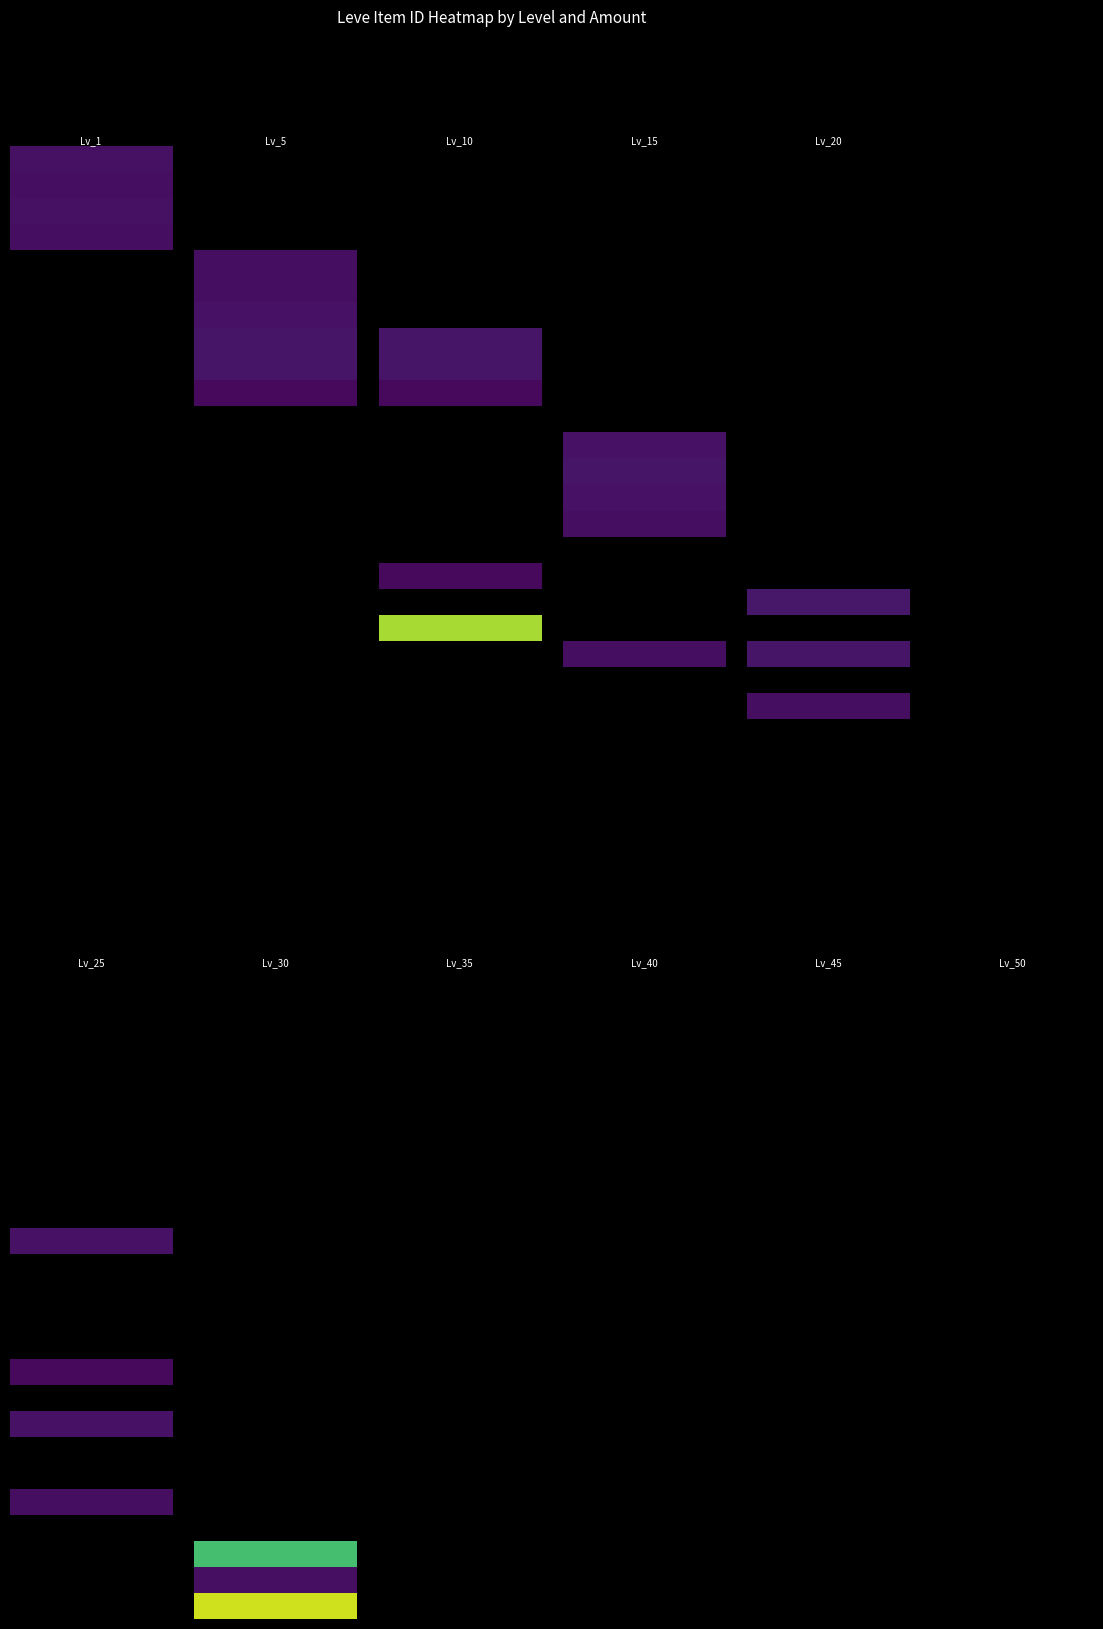

Rank the categories by 5 value from highest to lowest.

173, 172, 169, 142, 140, 174, 112, 113, 114, 115, 203, 229, 230, 235, 240, 250, 288, 290, 292, 293, 317, 348, 390, 413, 473